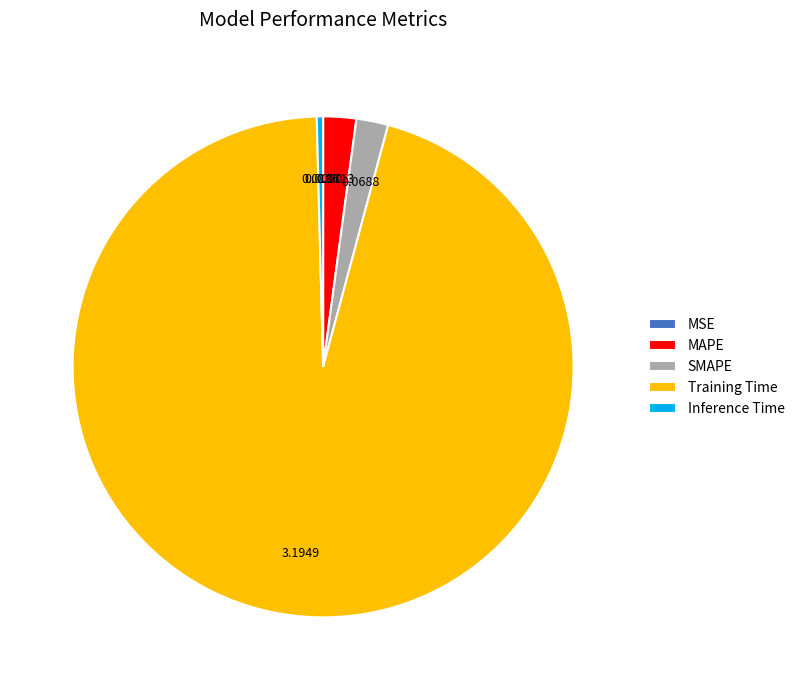

Which category has the biggest portion of the pie?

Training Time